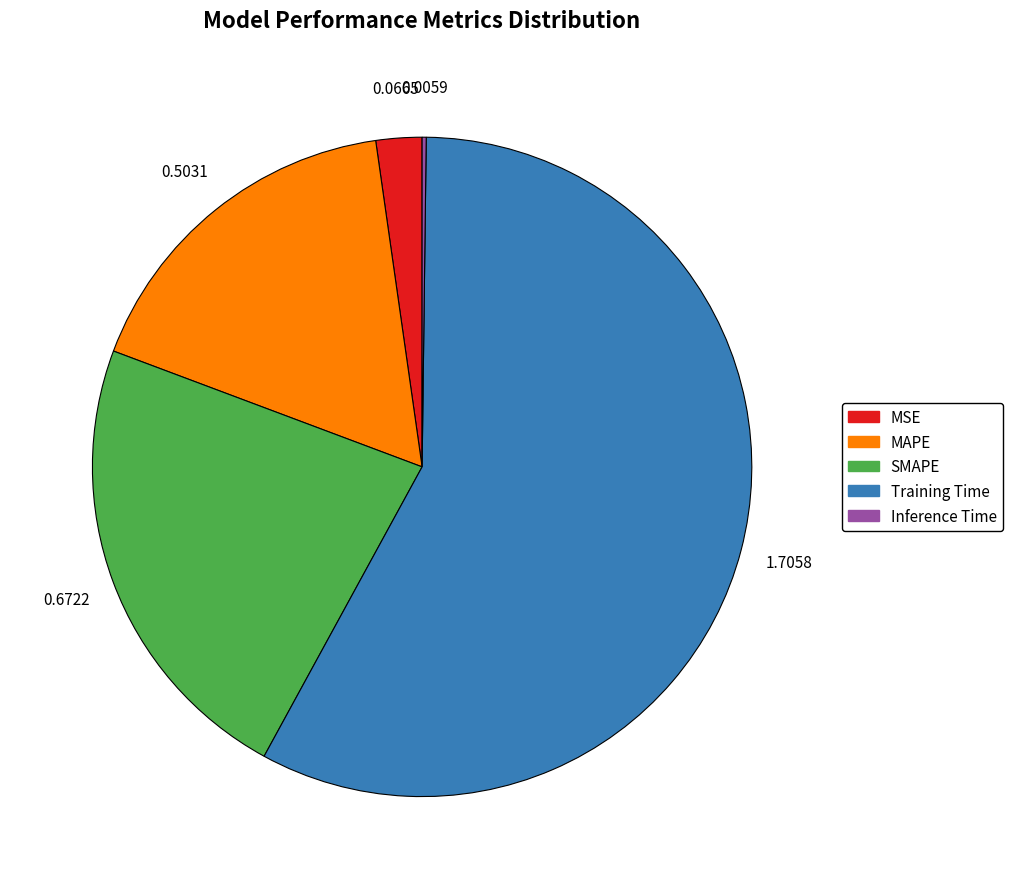

Is there a majority slice in this chart?

Yes